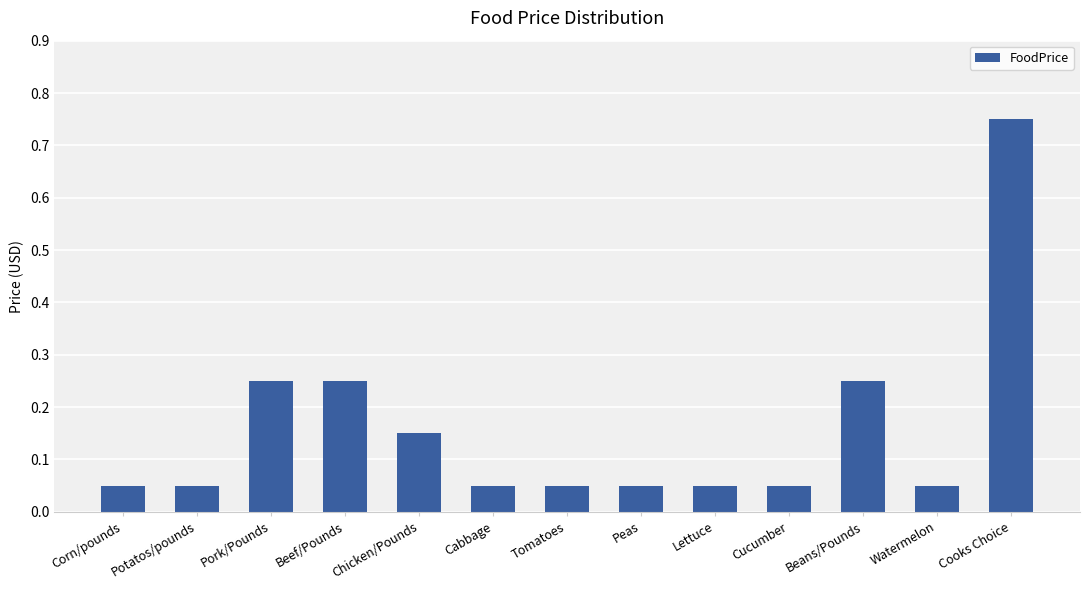

What is the label of the 1st bar from the left?

Corn/pounds